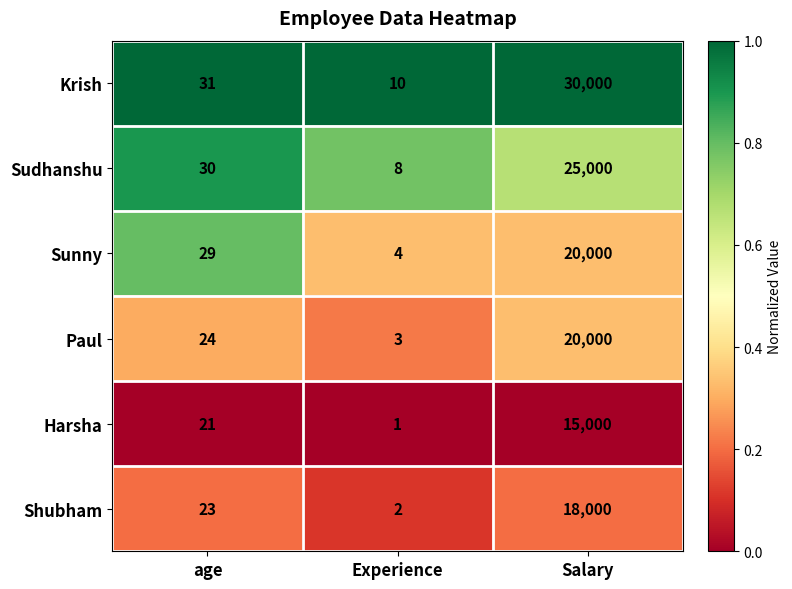

Rank the categories by Shubham value from highest to lowest.

Salary, age, Experience